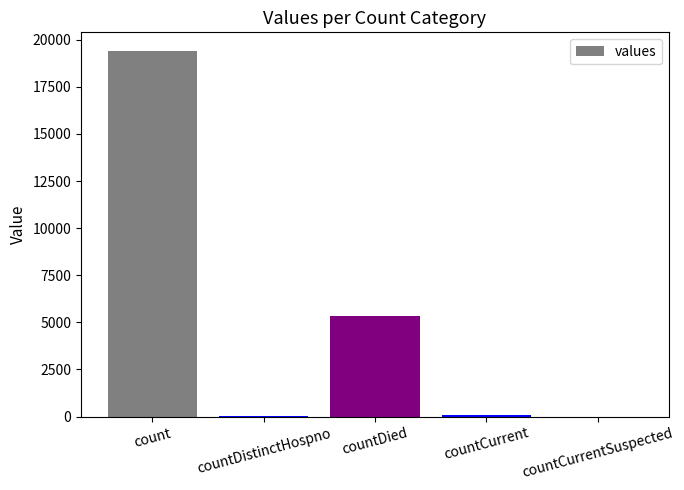

What is the change in value from countDied to countCurrentSuspected?

-5357